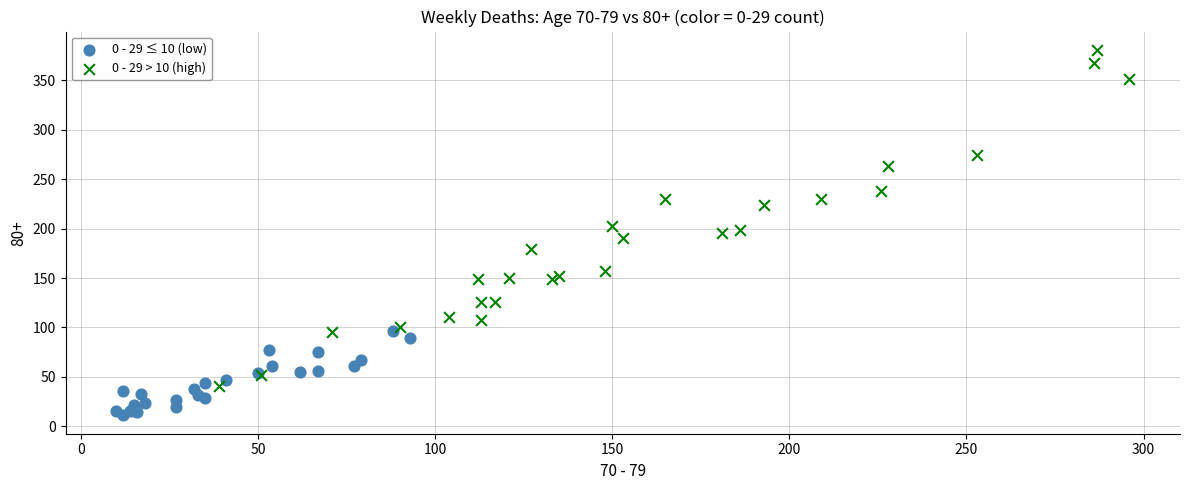

Which series contains the lowest Y value?

0 - 29 ≤ 10 (low)